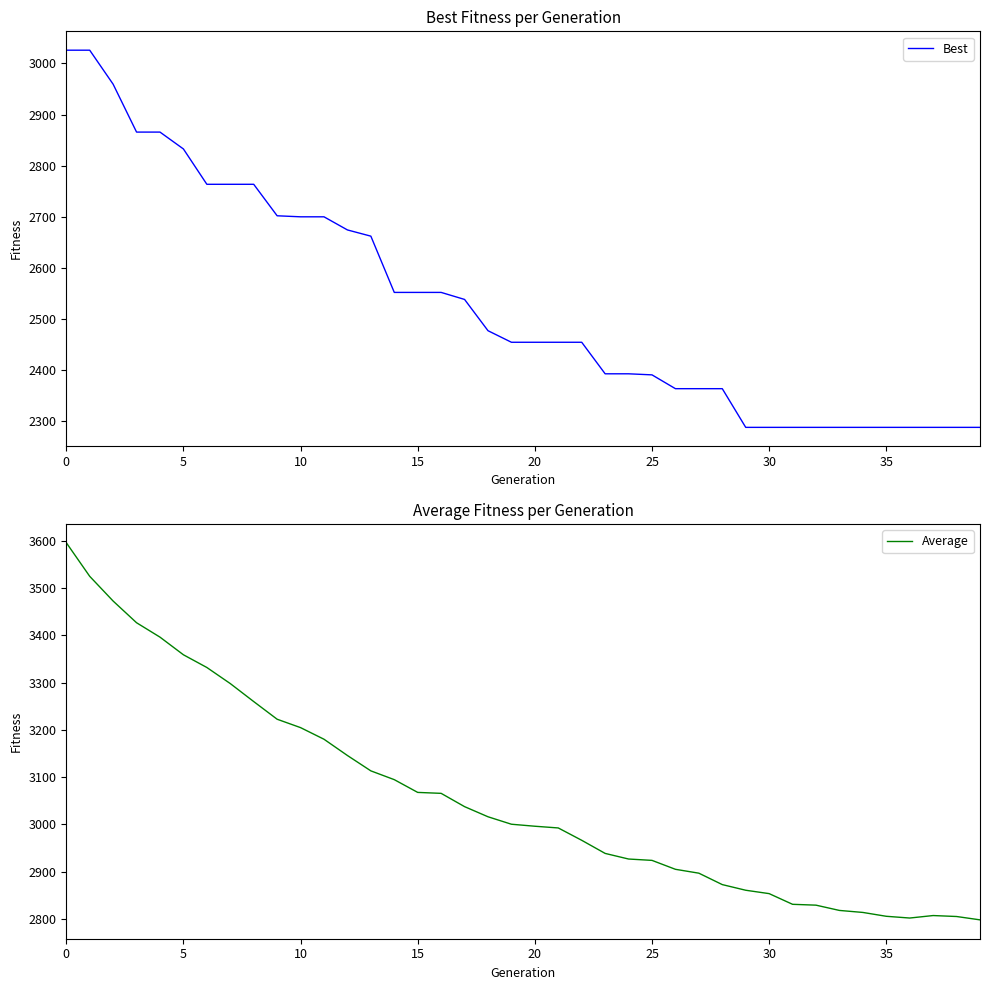

How many data points does each series have?

40